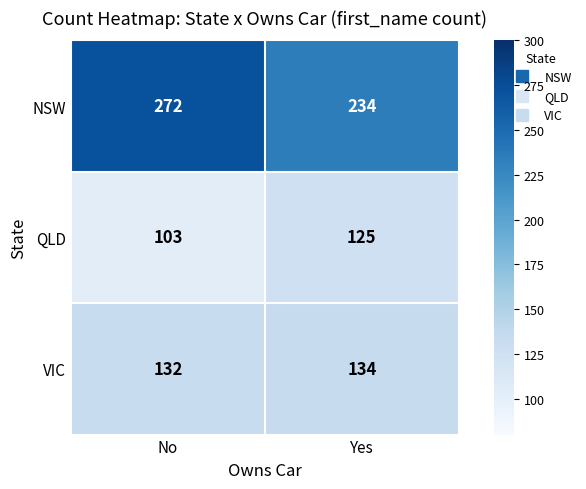

Reading left to right, extract all data points from this chart.

NSW: No=272	Yes=234
QLD: No=103	Yes=125
VIC: No=132	Yes=134